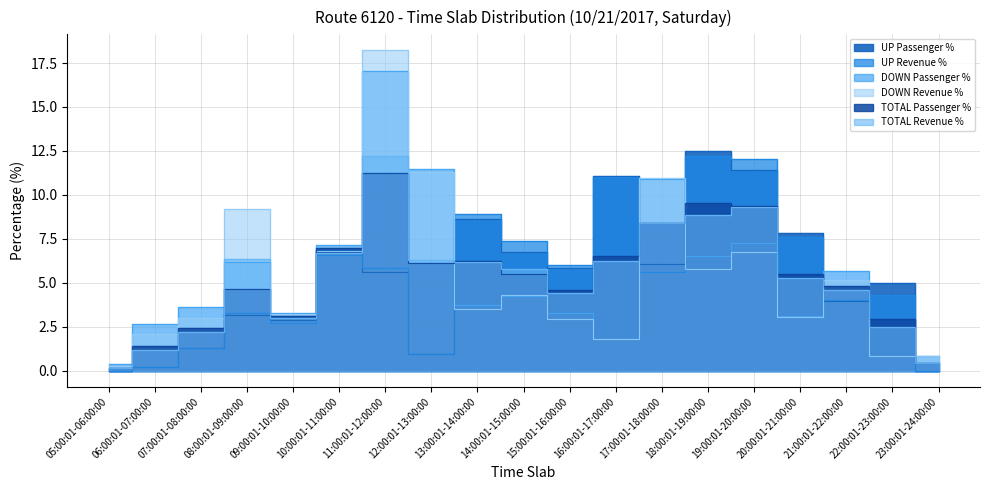

What is the difference between the highest and lowest values at 10:00:01-11:00:00?

0.5